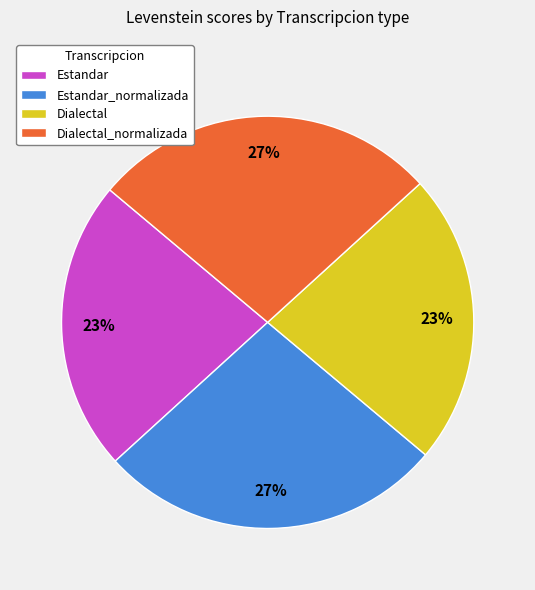

What is the ratio of the value at Dialectal_normalizada to the value at Dialectal?

1.2